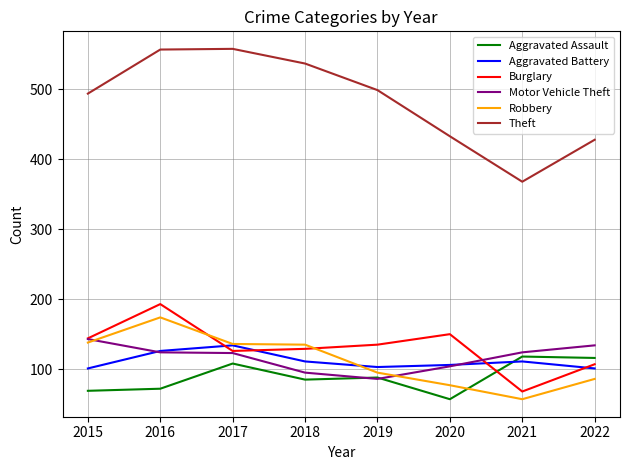

What value does the Theft series have at 2018?

537